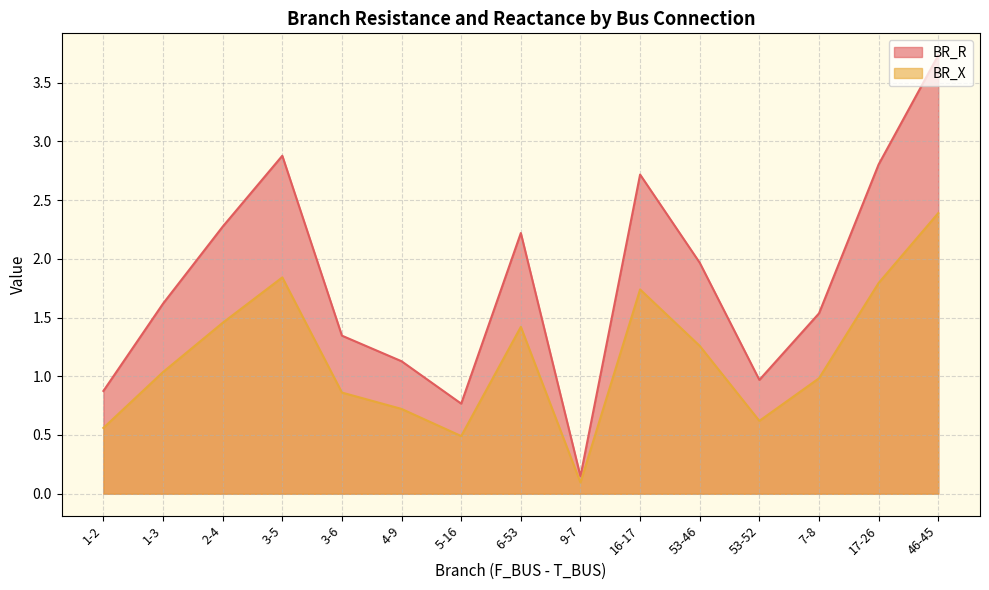

Reading left to right, transcribe all the data shown in this chart.

BR_R: 0.9	1.6	2.3	2.9	1.3	1.1	0.8	2.2	0.1	2.7	2.0	1.0	1.5	2.8	3.7
BR_X: 0.6	1.0	1.5	1.8	0.9	0.7	0.5	1.4	0.1	1.7	1.3	0.6	1.0	1.8	2.4